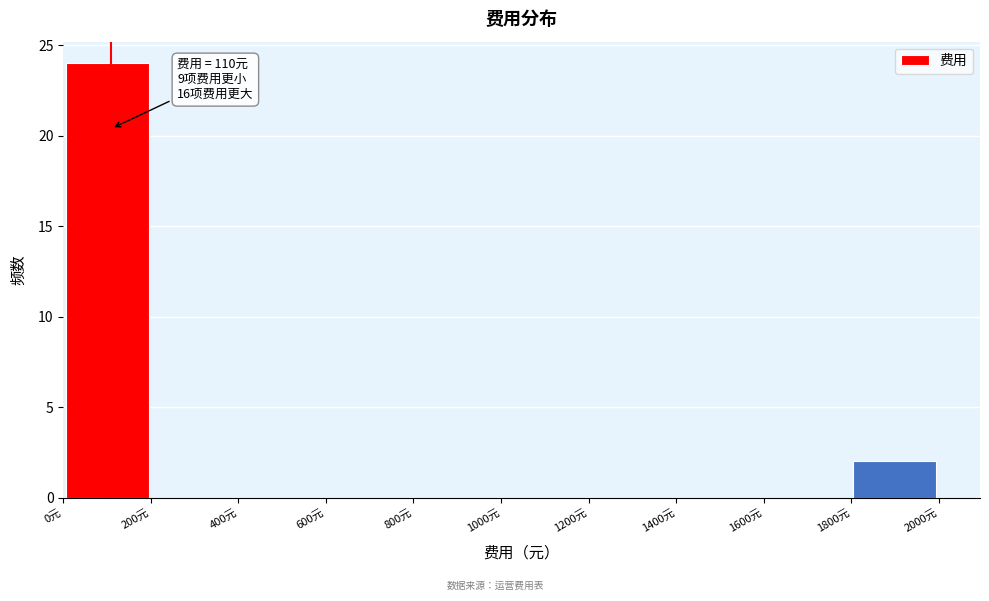

Over which range of the x-axis is the bar tallest?

0 to 200